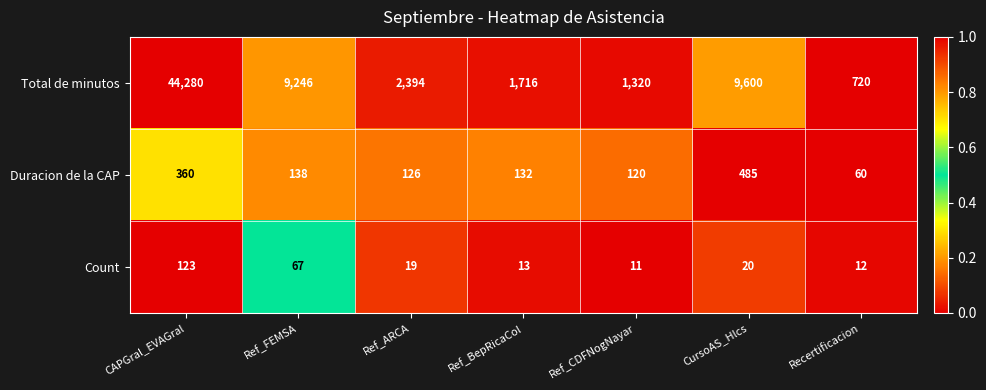

Reading left to right, extract all data points from this chart.

Total de minutos: 44280	9246	2394	1716	1320	9600	720
Duracion de la CAP: 360	138	126	132	120	485	60
Count: 123	67	19	13	11	20	12